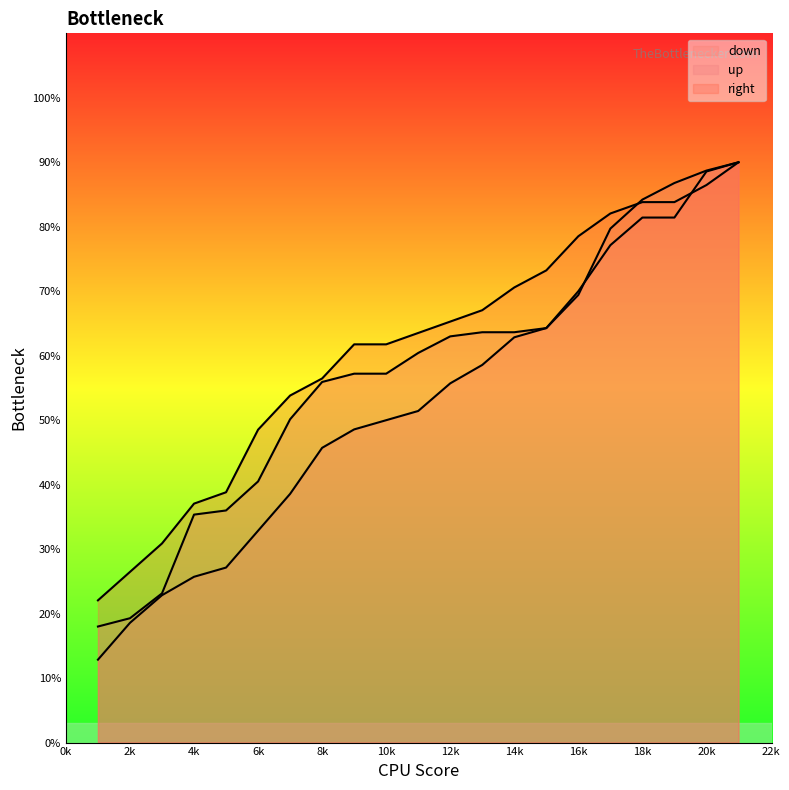

Does the chart have visible grid lines?

No